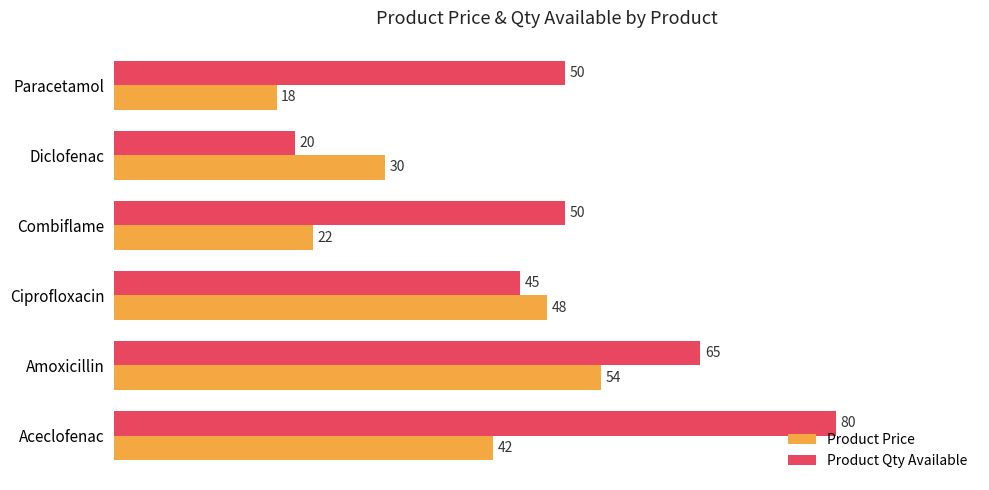

Which series has the largest total across all categories?

Product Qty Available